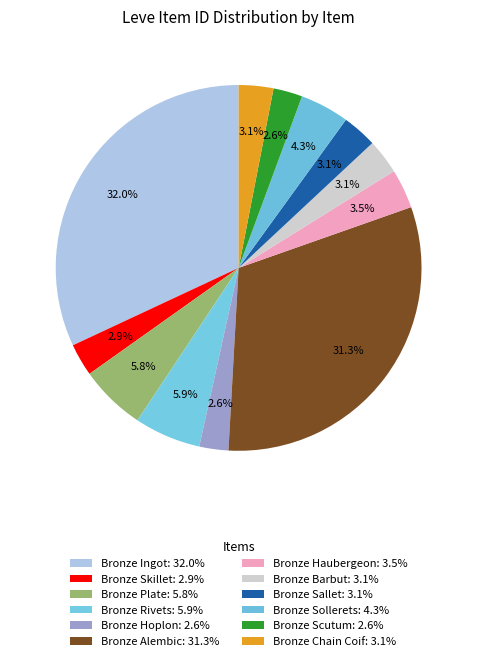

Rank the categories by value from lowest to highest.

Bronze Hoplon, Bronze Scutum, Bronze Skillet, Bronze Chain Coif, Bronze Sallet, Bronze Barbut, Bronze Haubergeon, Bronze Sollerets, Bronze Plate, Bronze Rivets, Bronze Alembic, Bronze Ingot